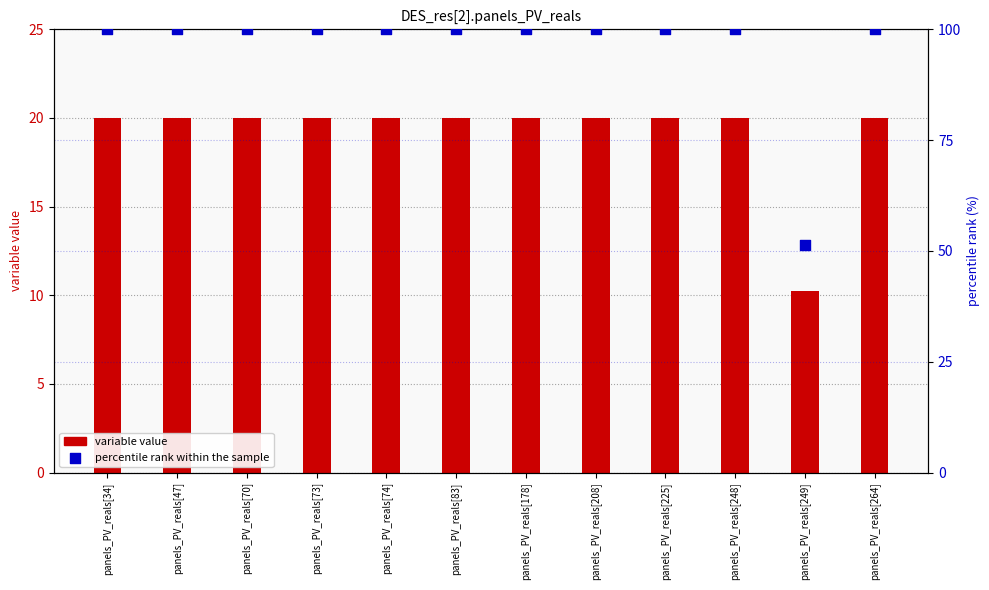

Is the value of percentile rank within the sample at panels_PV_reals[248] greater than the value of variable value at panels_PV_reals[73]?

Yes